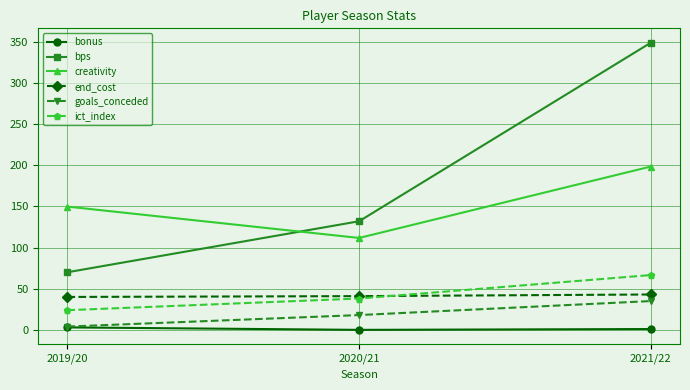

Rank the series by their maximum value, from highest to lowest.

bps, creativity, ict_index, end_cost, goals_conceded, bonus